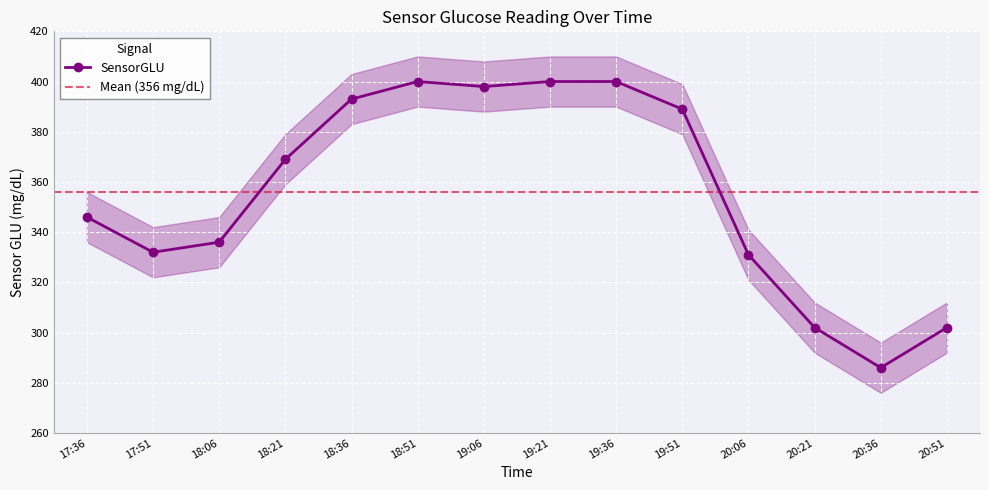

True or false: the data has more than 0 interior local peaks.

True